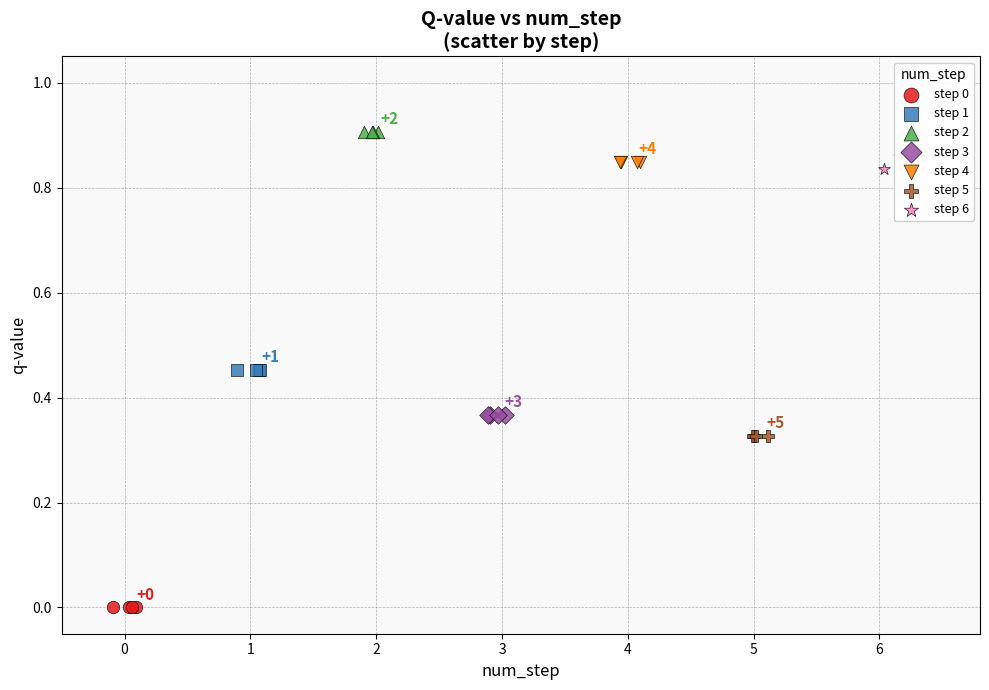

Which series reaches the maximum Y coordinate?

step 2